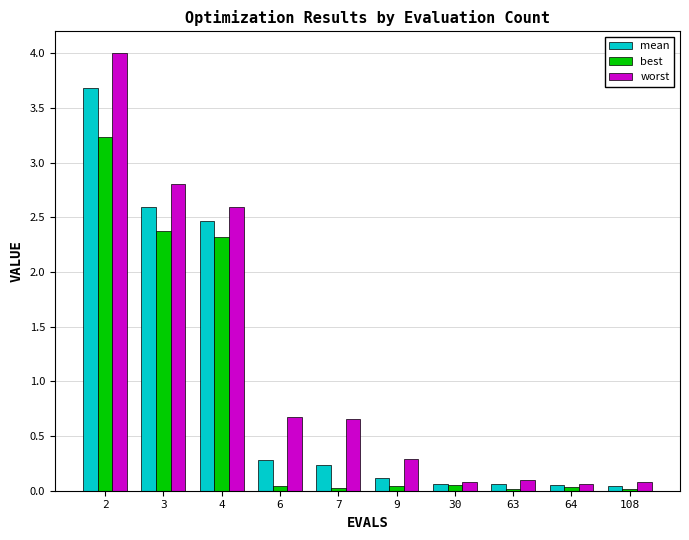

What is the maximum value for mean?

3.7